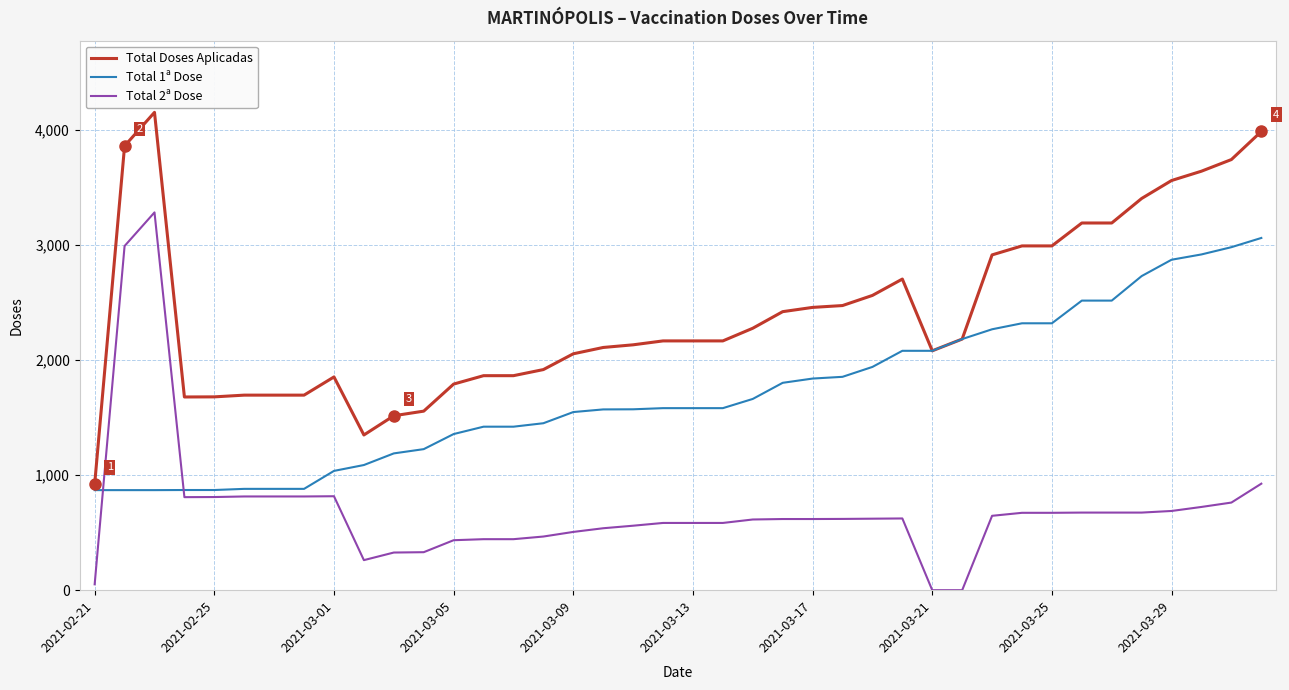

List the series in order of their peak value, highest first.

Total Doses Aplicadas, Total 2ª Dose, Total 1ª Dose